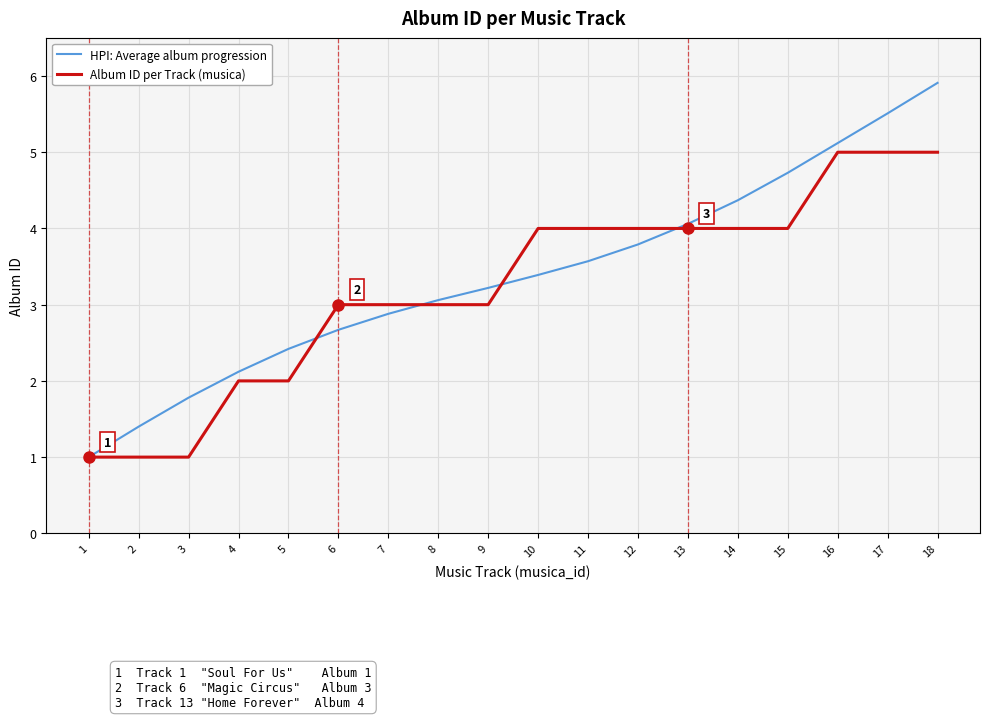

Which series has the widest spread of values?

HPI: Average album progression